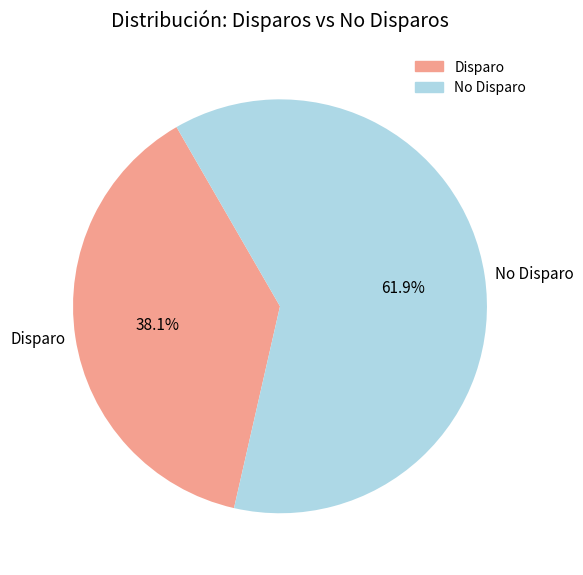

Which has a higher value, Disparo or No Disparo?

No Disparo